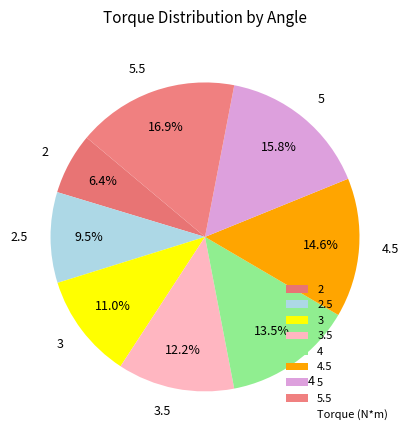

Is there a majority slice in this chart?

No